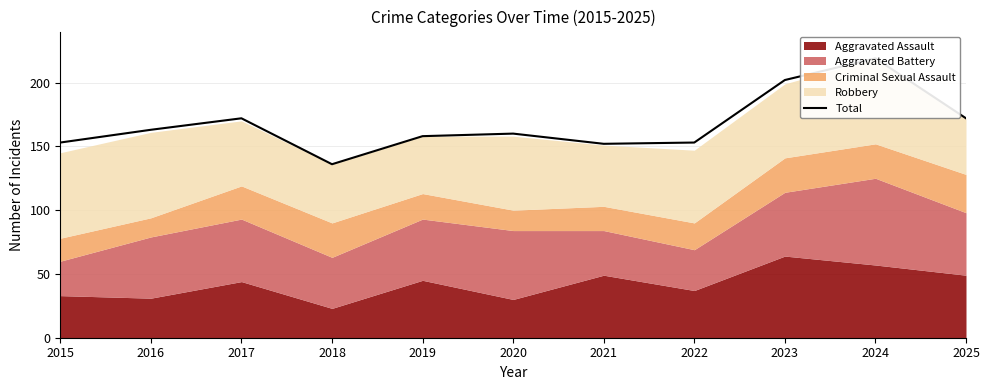

Reading left to right, transcribe all the data shown in this chart.

153	163	172	136	158	160	152	153	202	219	172